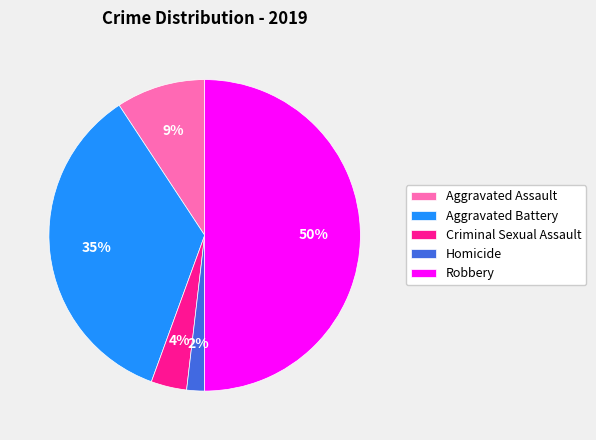

How many segments does this pie chart have?

5